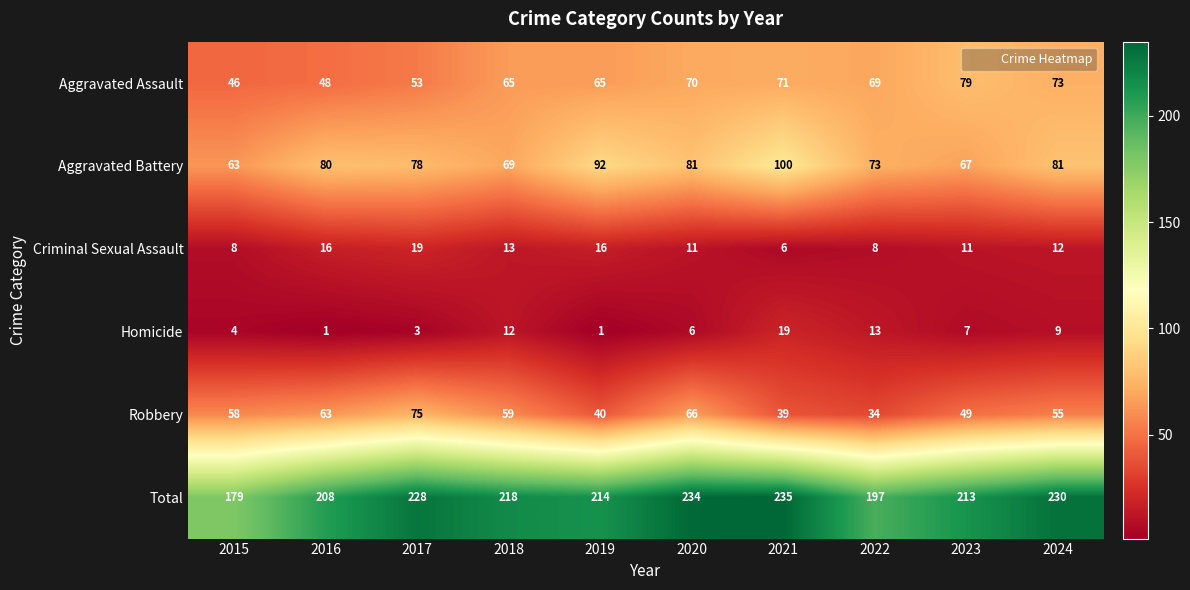

At which category does the chart reach its peak across all series?

2021